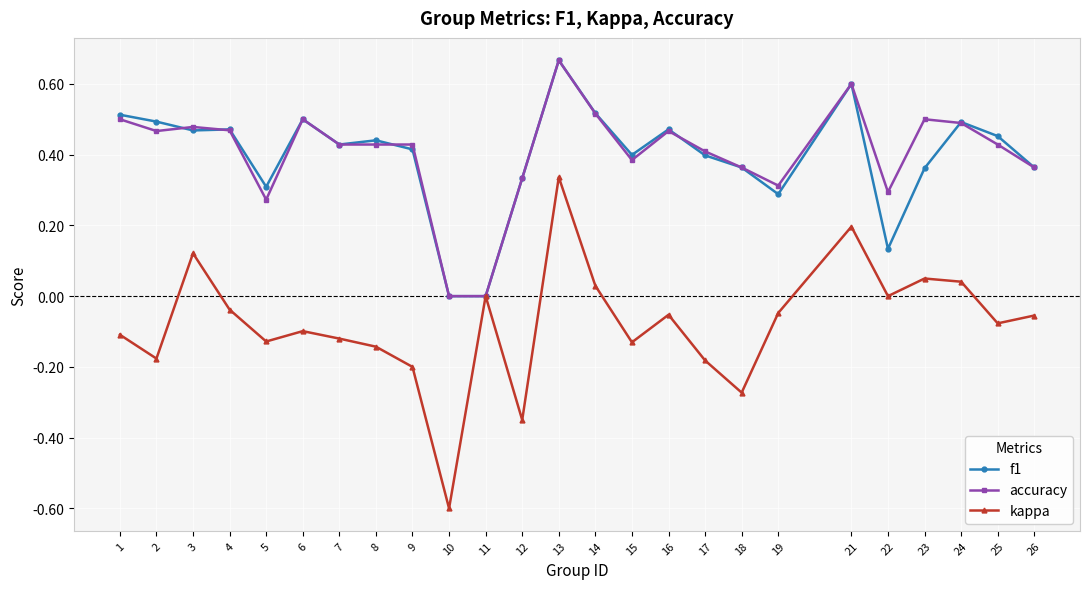

Count the number of categories in the chart.

25